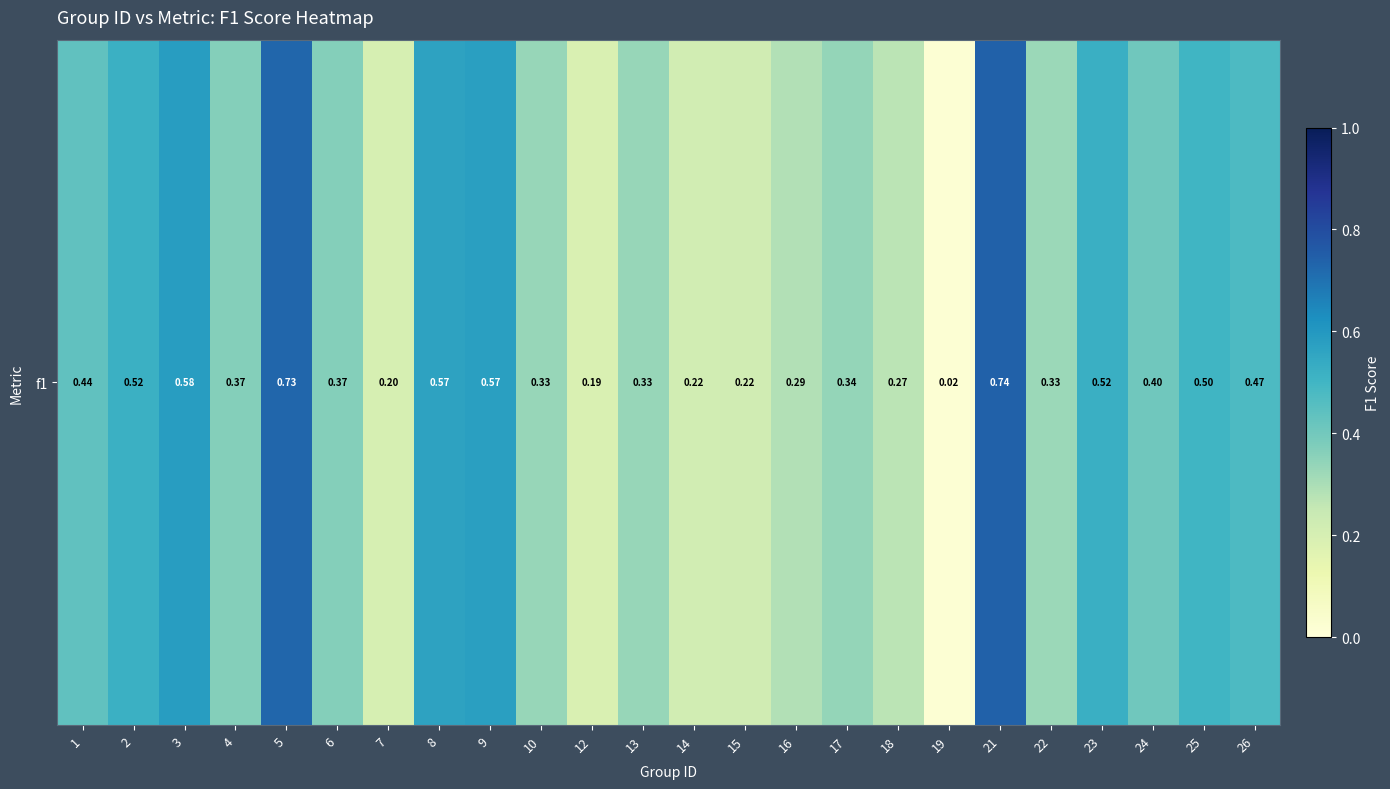

True or false: the data shows 0.1 at 13.

False